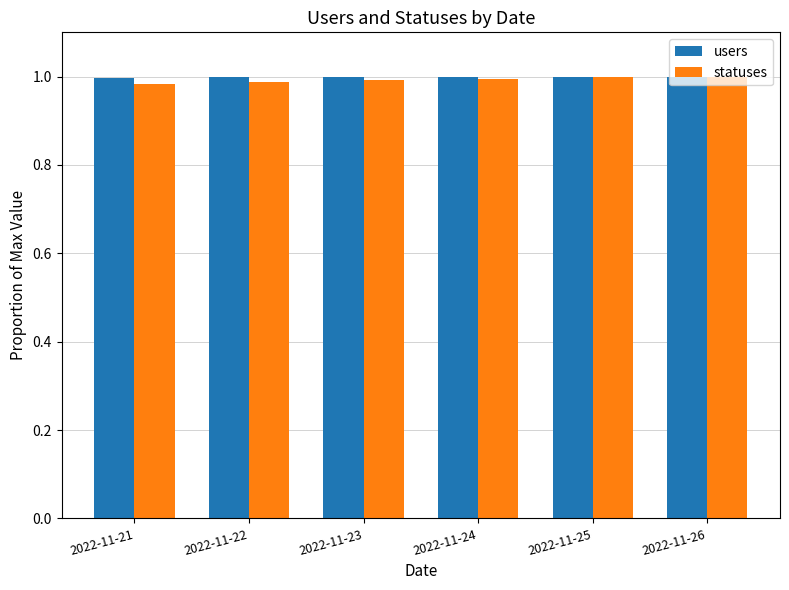

What is the sum of the users values at 2022-11-22 and 2022-11-23?

2.0